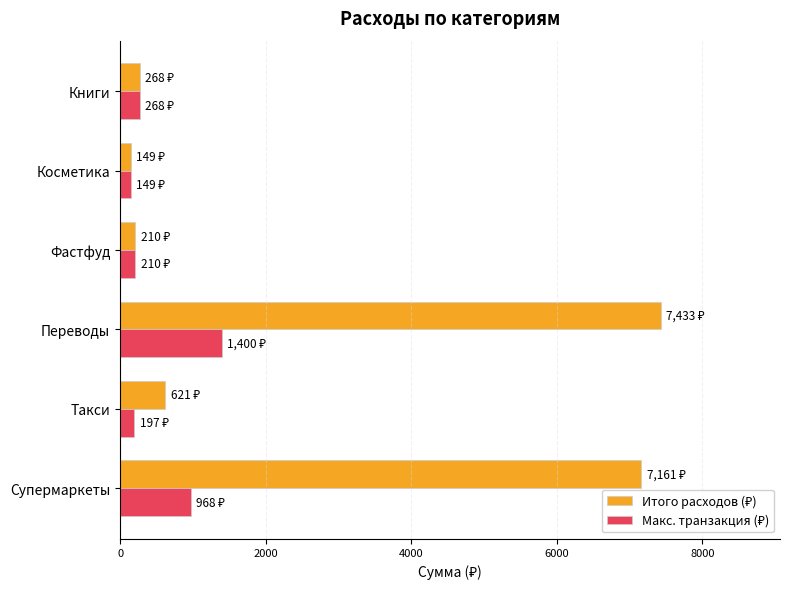

What is the total value across all series at Супермаркеты?

8129.6